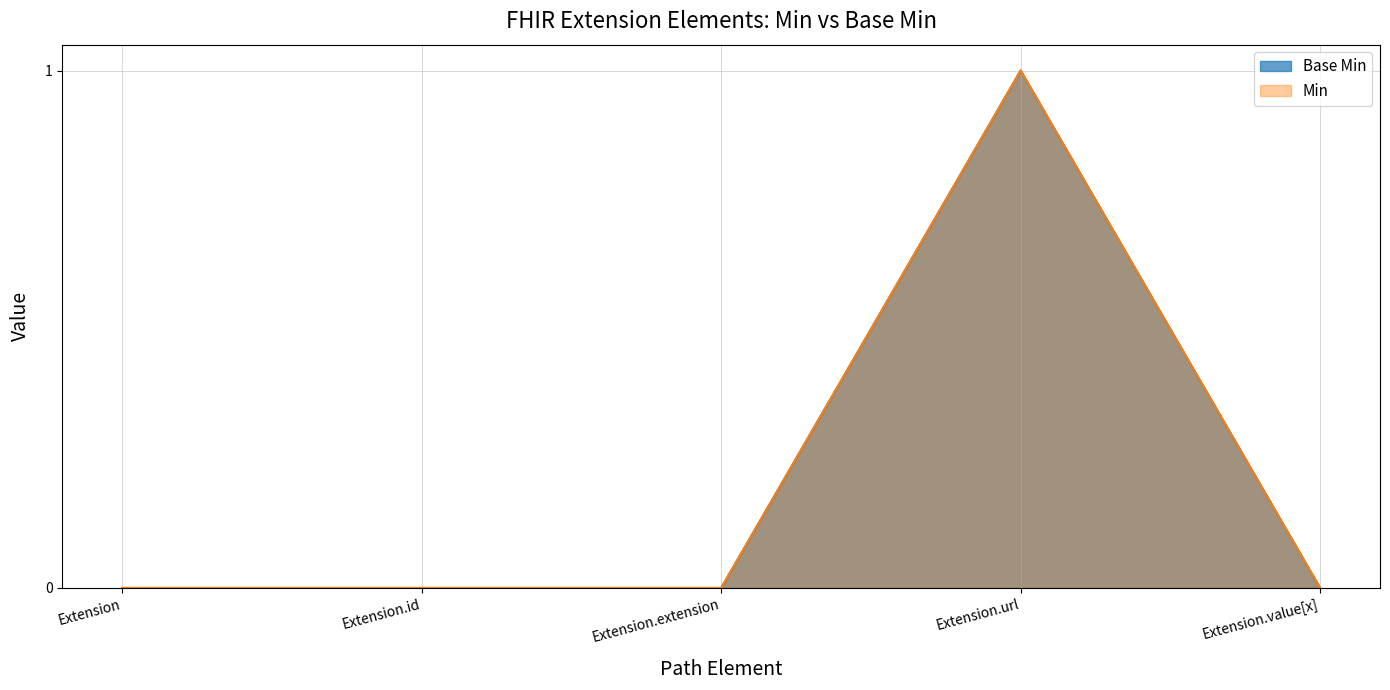

Which has a higher value, Extension.value[x] or Extension.id?

Extension.value[x]